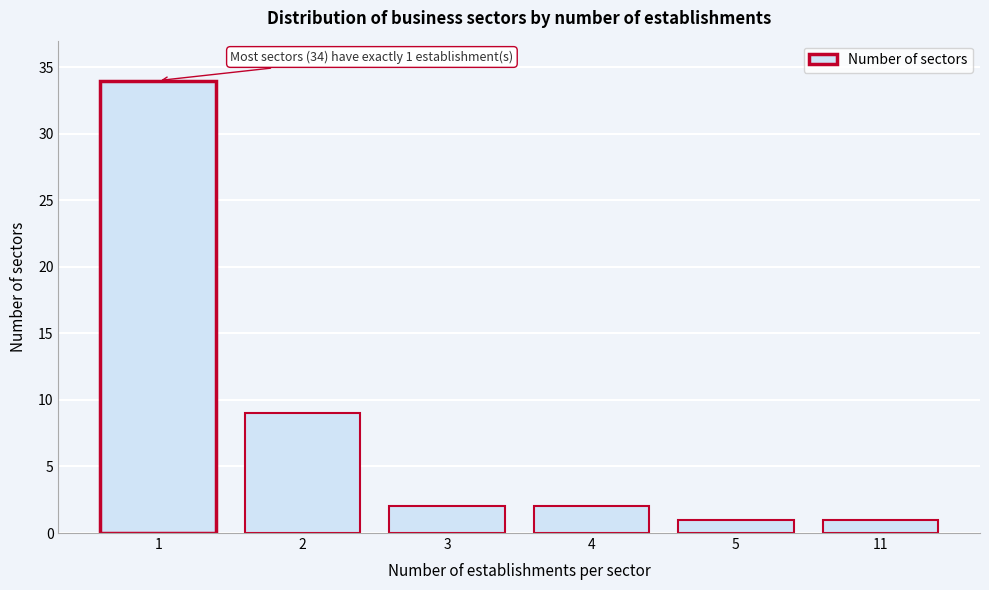

Reading left to right, what are all the values shown in this chart?

1=34	2=9	3=2	4=2	5=1	11=1